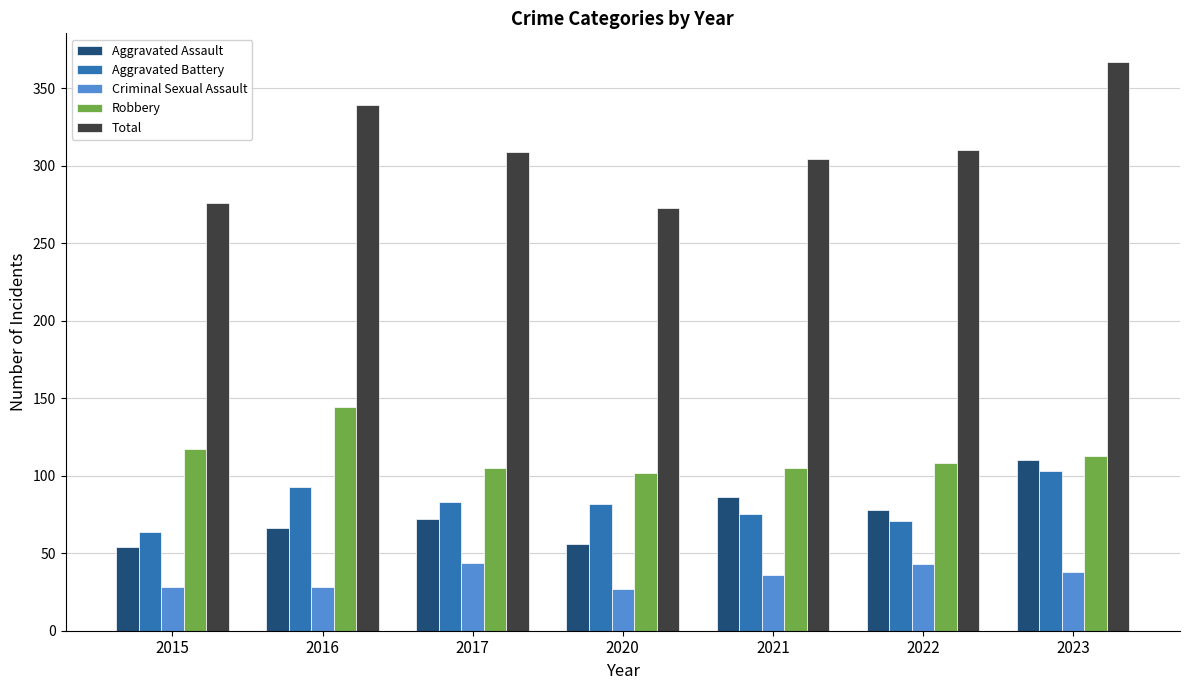

What is the value of the Criminal Sexual Assault bar at the 6th from the left?

43